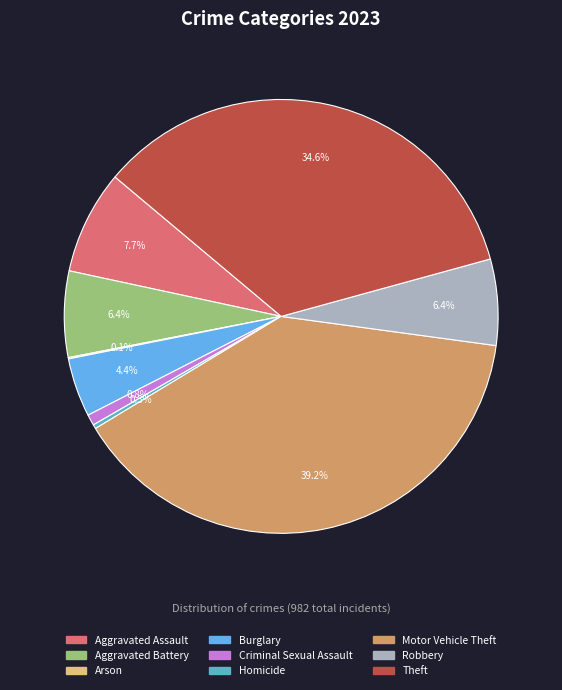

Which has a higher value, Aggravated Assault or Criminal Sexual Assault?

Aggravated Assault